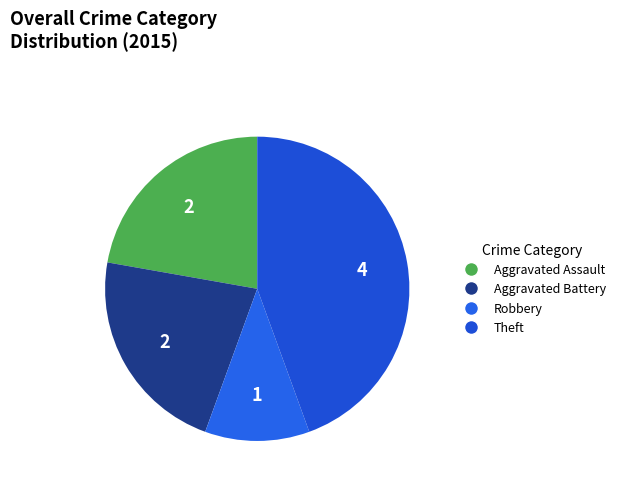

Is there a majority slice in this chart?

No